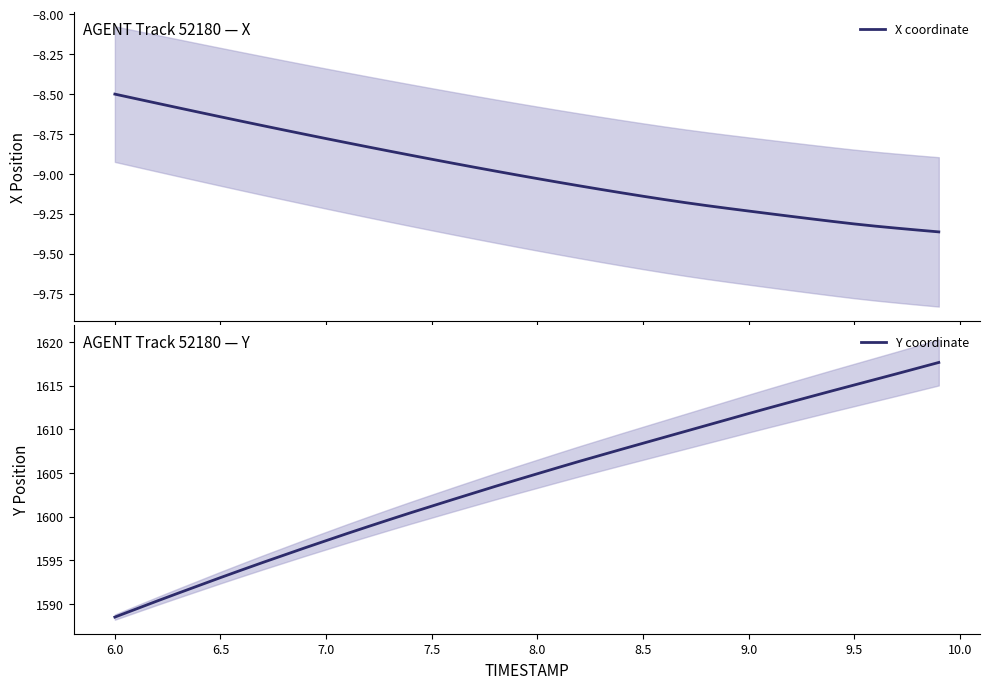

What is the highest value of the Y coordinate series?

1617.7